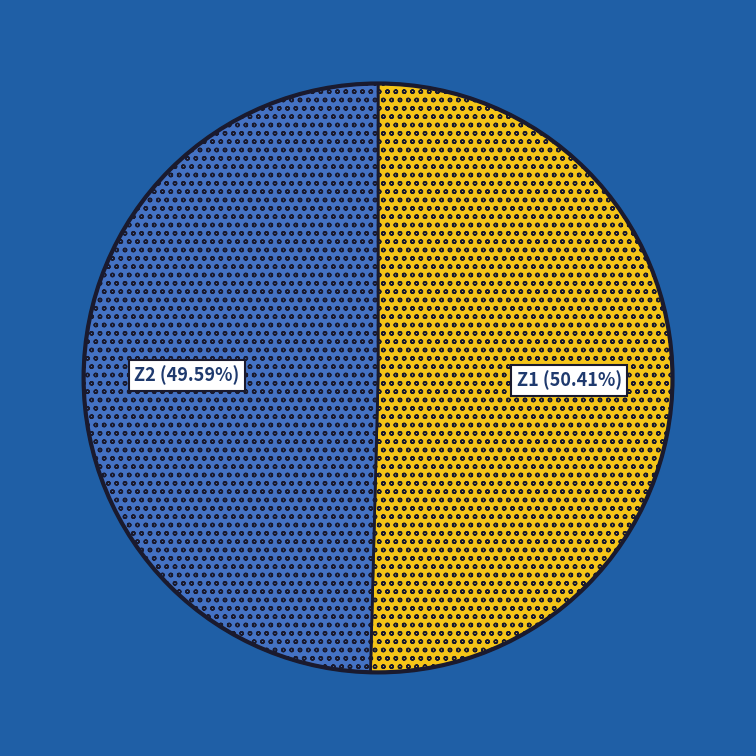

Count the number of slices in the pie.

2